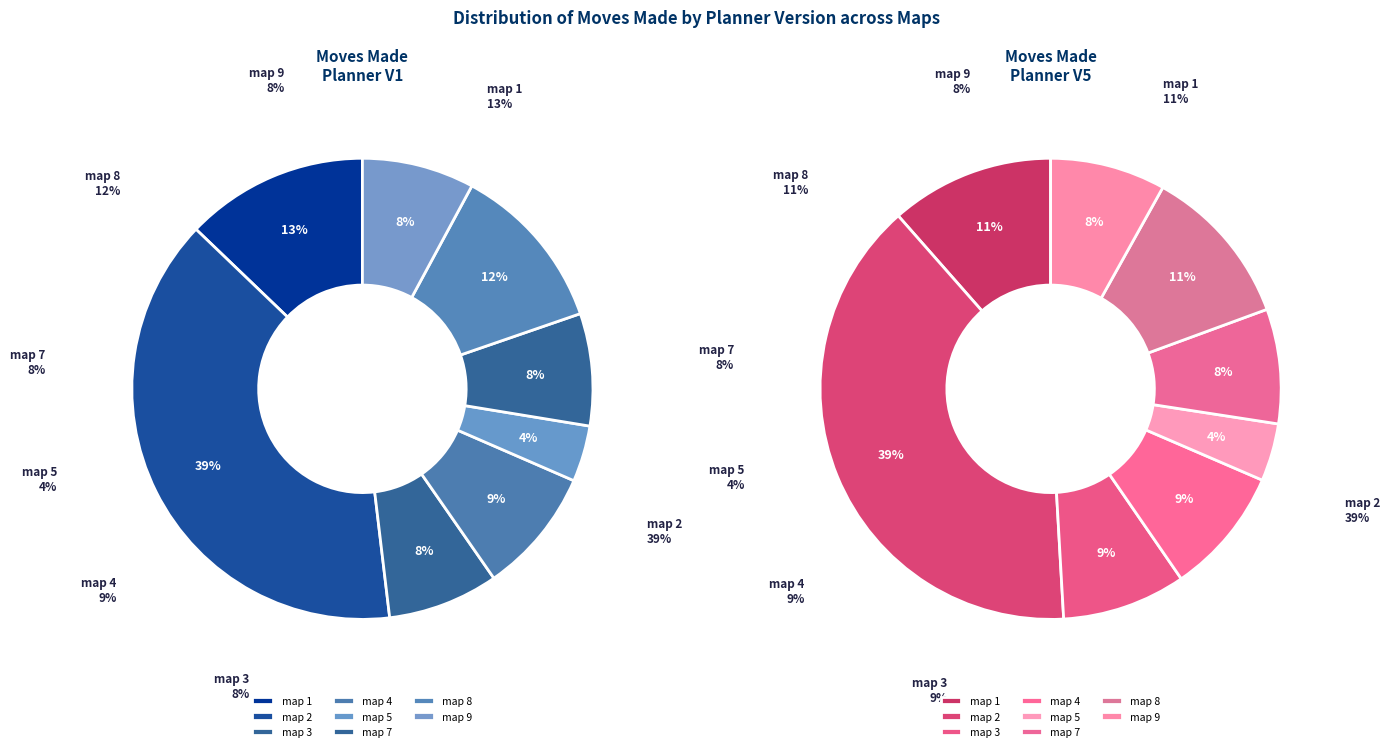

How many slices are in this pie chart?

9